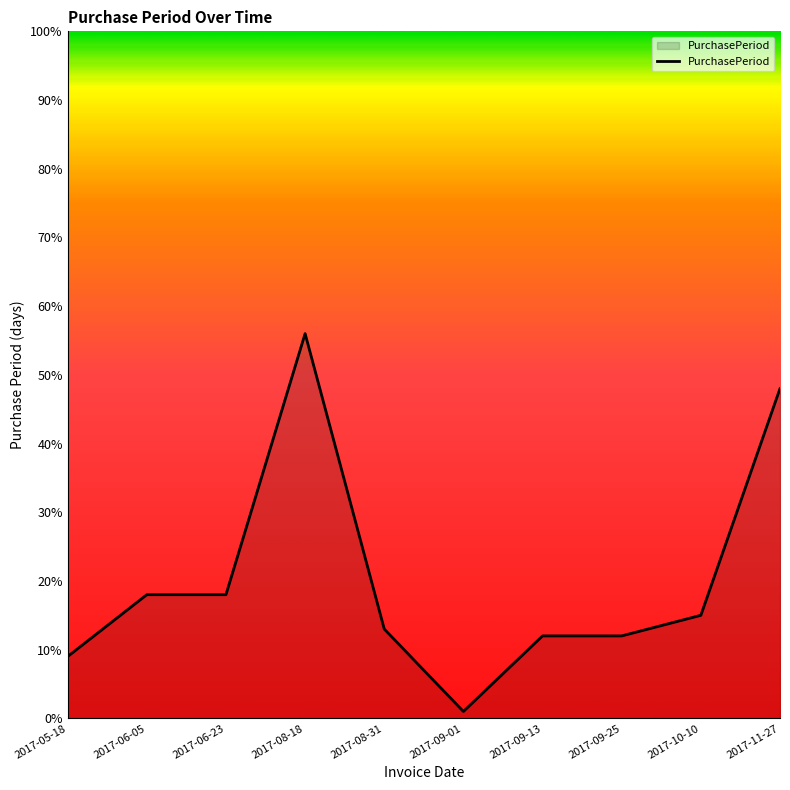

Which has a higher value, 2017-08-18 or 2017-09-01?

2017-08-18